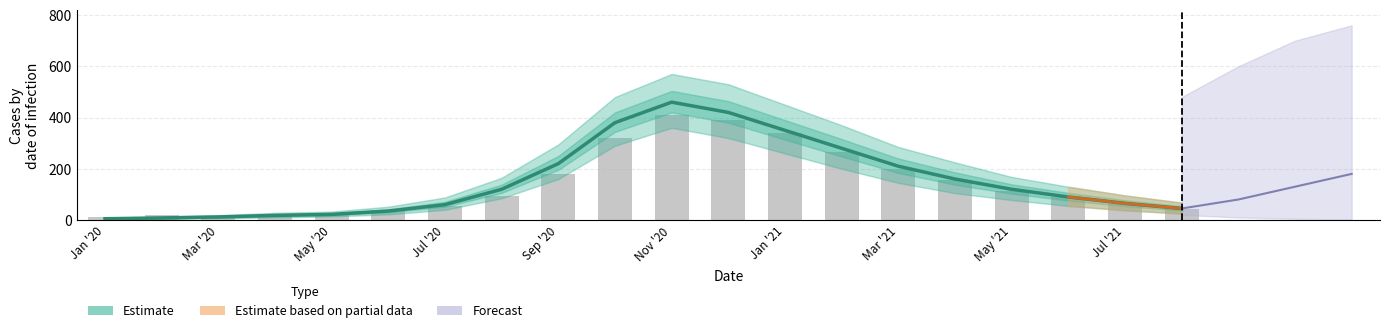

At Sep '20, list the series in order from largest to smallest.

Estimate, Observed